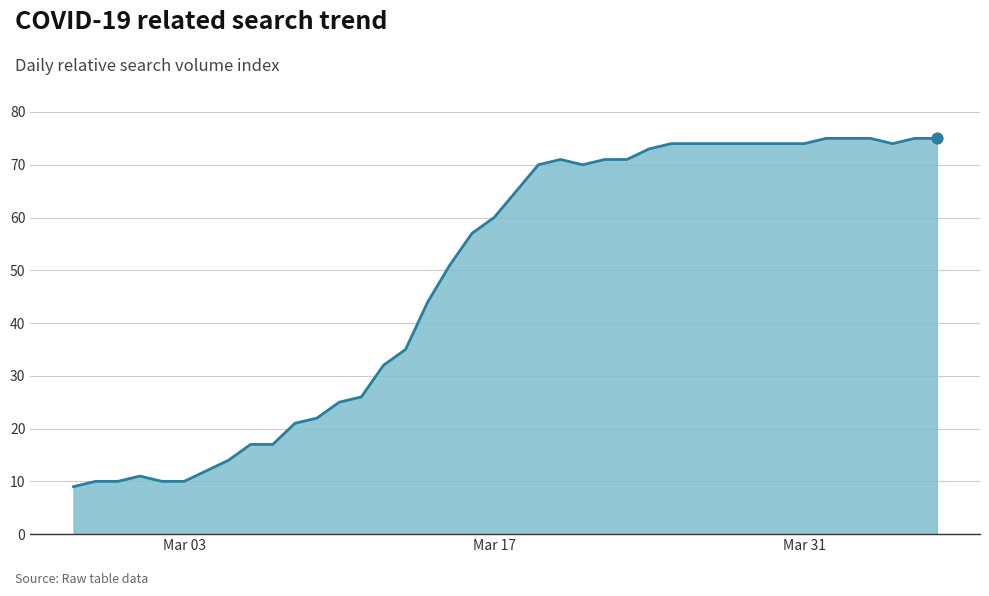

What is the difference between the maximum and minimum values?

66